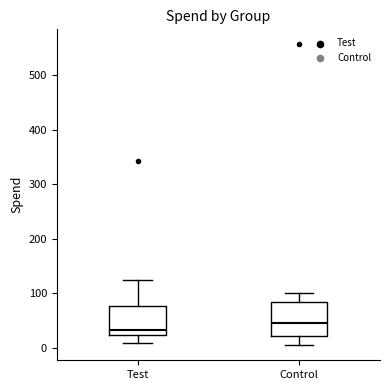

Reading left to right, transcribe this box plot: for each box, give where its median line is, the range the box spans, and where its two whiskers end, as read against the y-axis. The values are not printed on the chart, so give them approximately, as read against the axis.

Test: median 30, box 20 to 80, whiskers 10 to 130
Control: median 50, box 20 to 80, whiskers 10 to 100